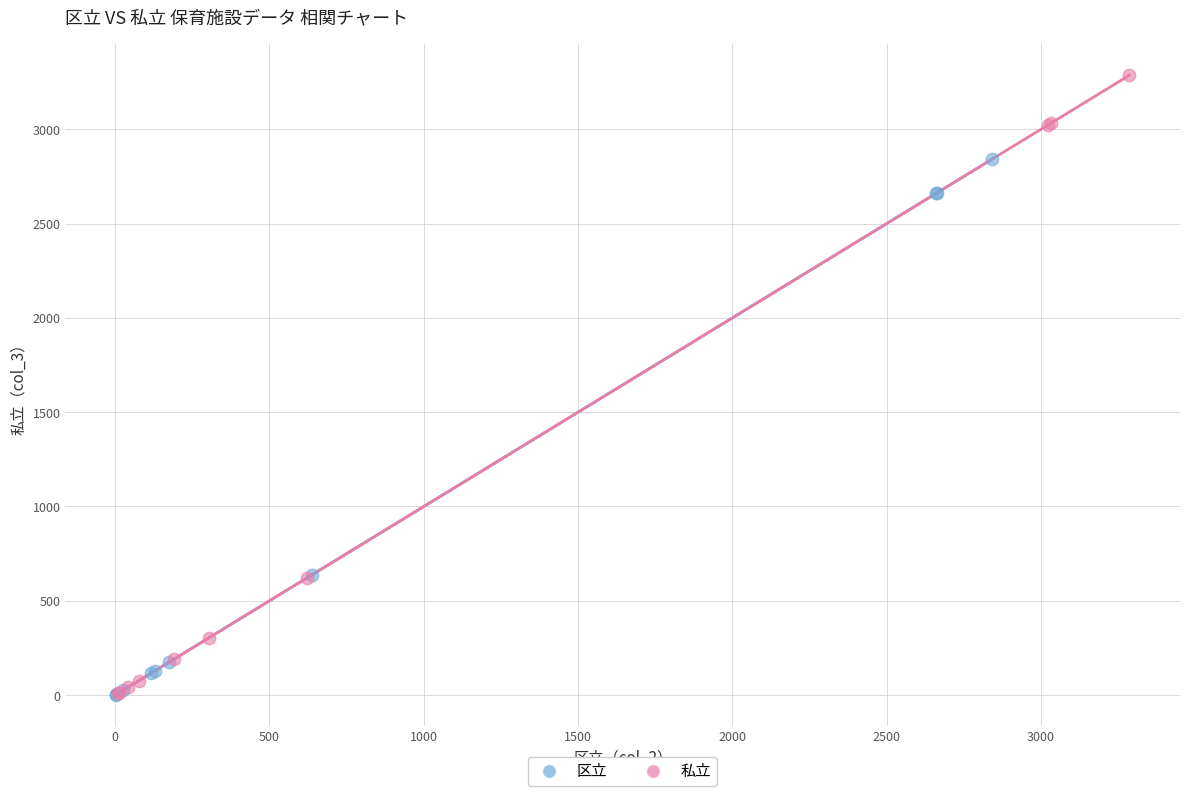

Which series reaches the maximum Y coordinate?

私立